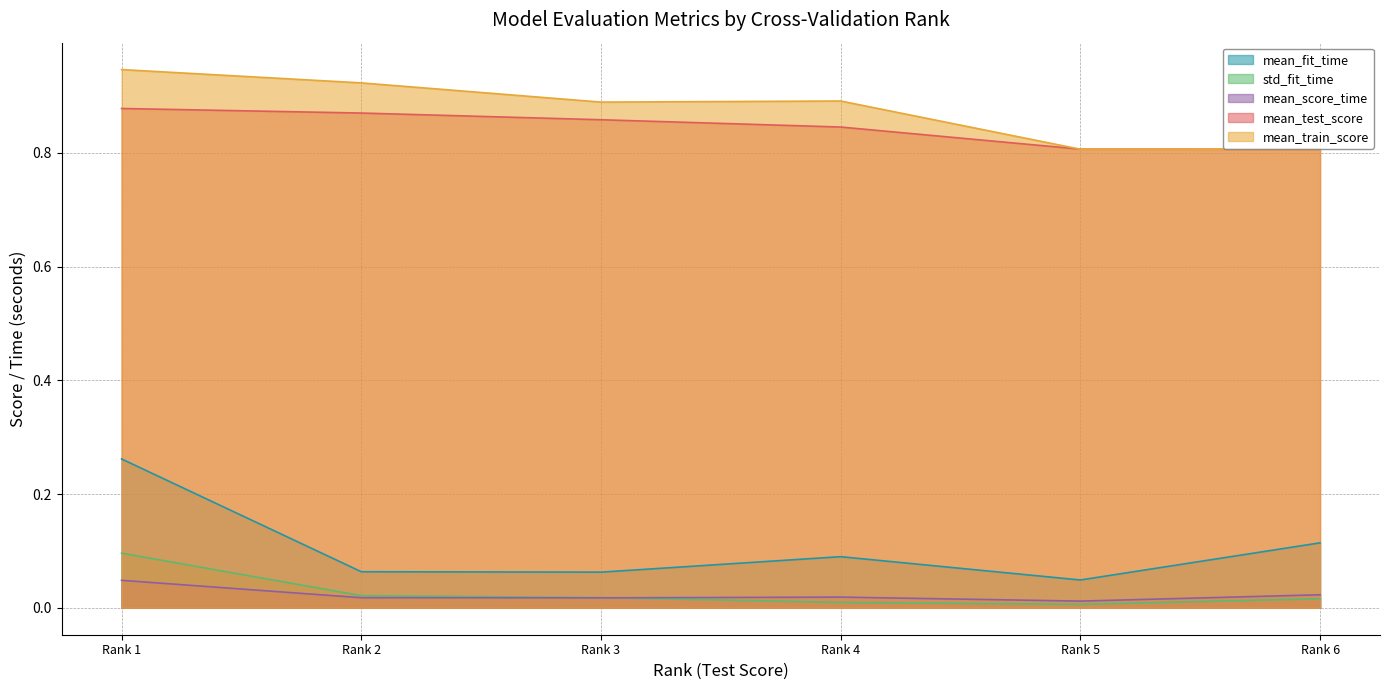

True or false: std_fit_time and mean_test_score cross at least once.

False